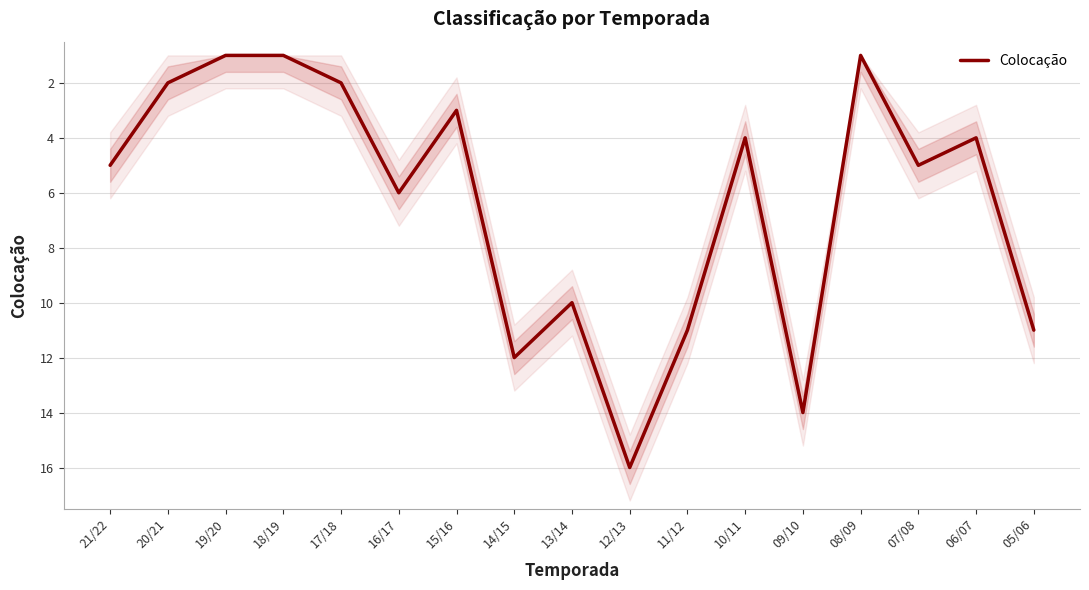

Reading right to left, what are all the values shown in this chart?

05/06=11	06/07=4	07/08=5	08/09=1	09/10=14	10/11=4	11/12=11	12/13=16	13/14=10	14/15=12	15/16=3	16/17=6	17/18=2	18/19=1	19/20=1	20/21=2	21/22=5